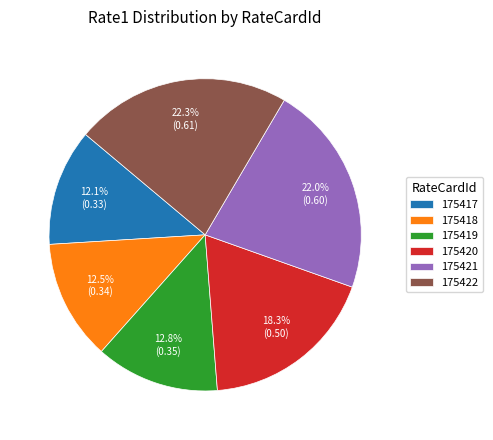

Do 175422 and 175420 together represent more than half of the pie?

No